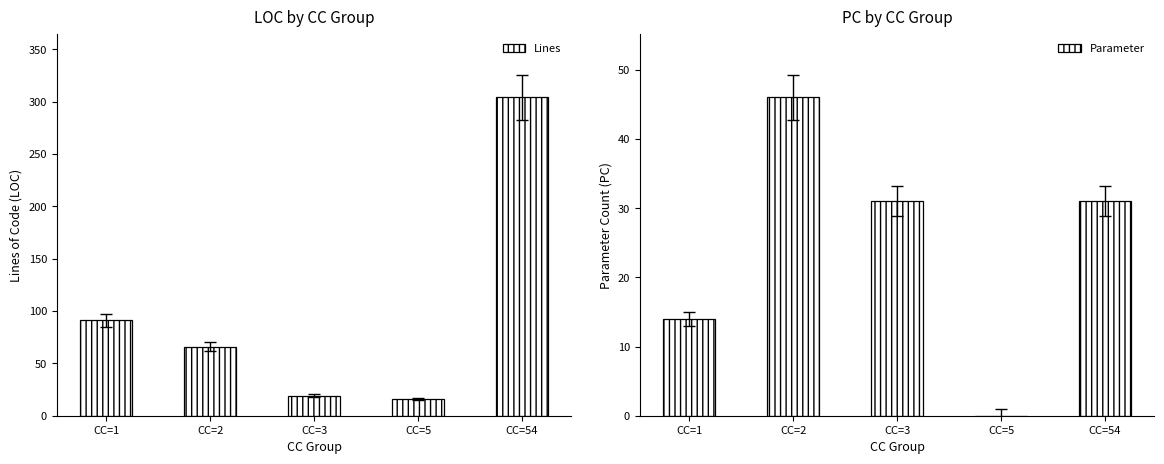

What are all the series names shown in the legend?

Lines, Parameter